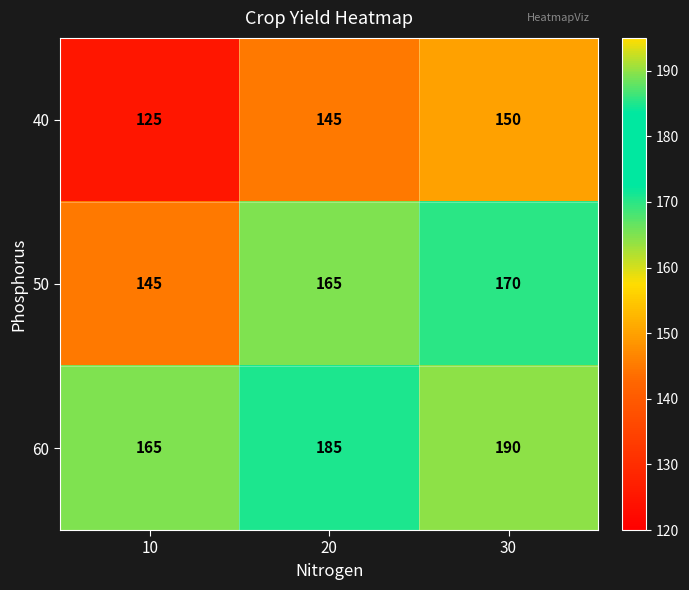

What is the average value of the 60 series?

180